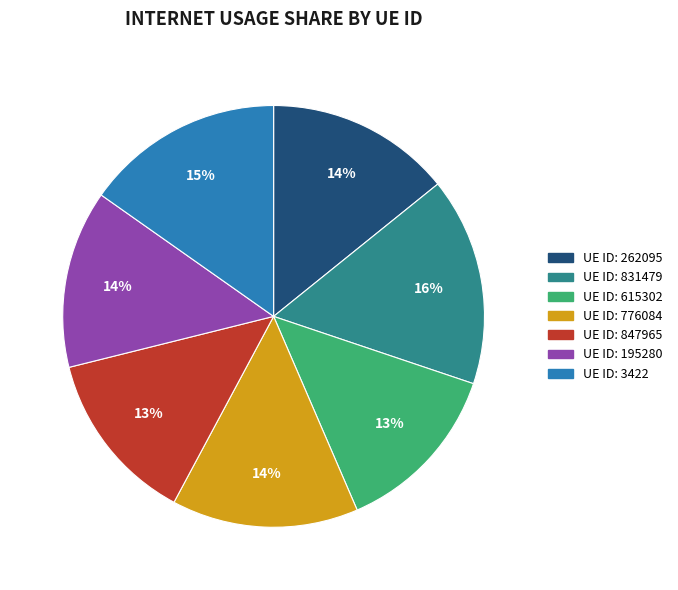

To the nearest percent, what is the difference between the largest and smallest slice percentages?

3%